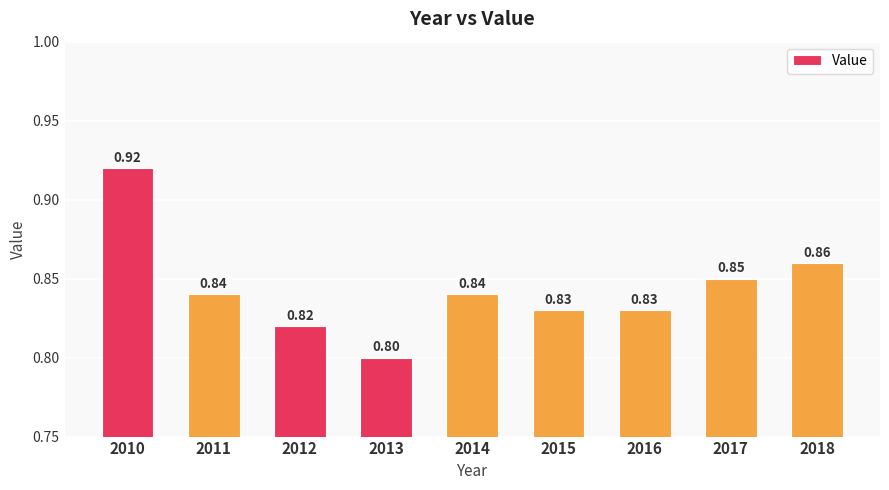

Read the value at 2015.

0.8